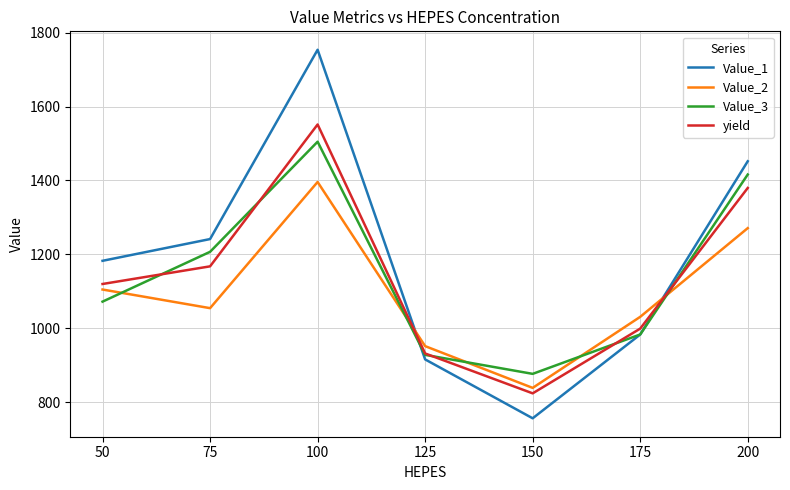

True or false: Value_2 and yield cross at least once.

True